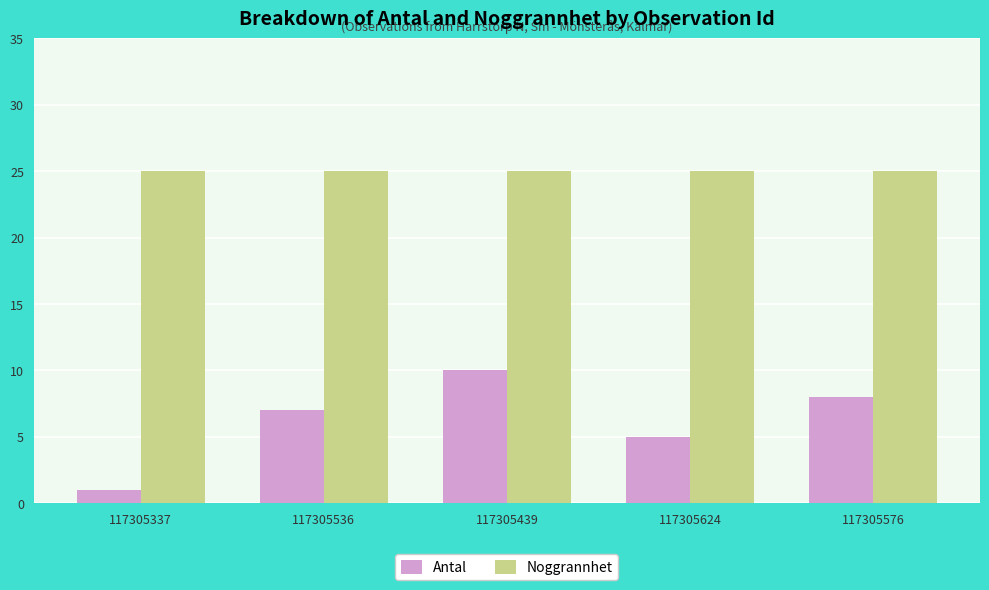

At which label is Antal closest to 5?

117305624